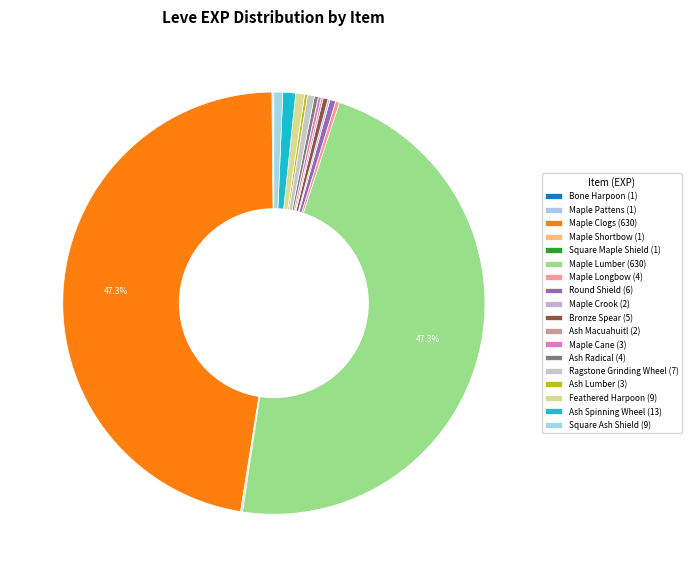

How much of the chart is everything except Bronze Spear?

99.6%